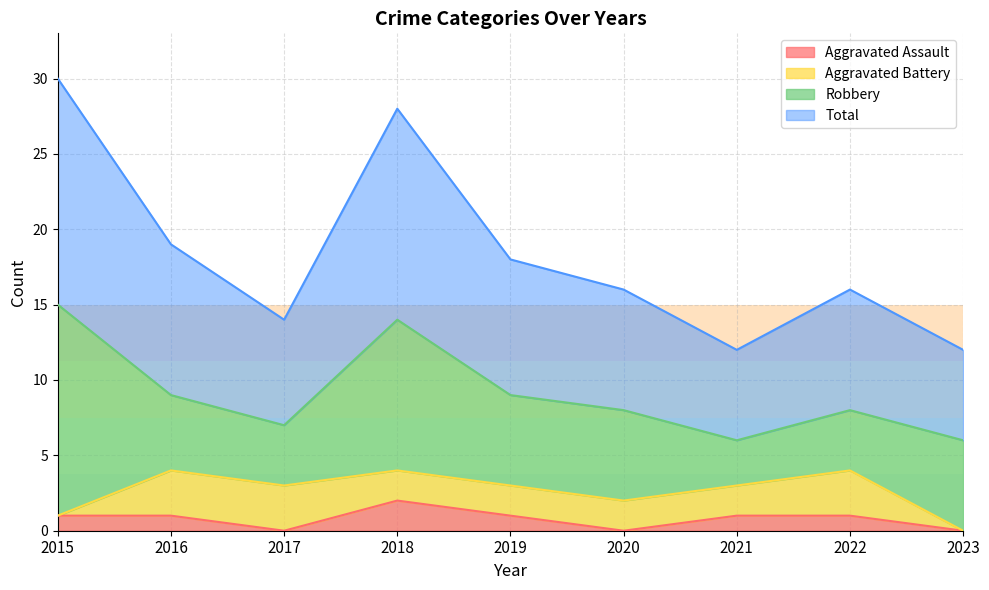

How many interior local valleys does the Aggravated Assault series have?

2